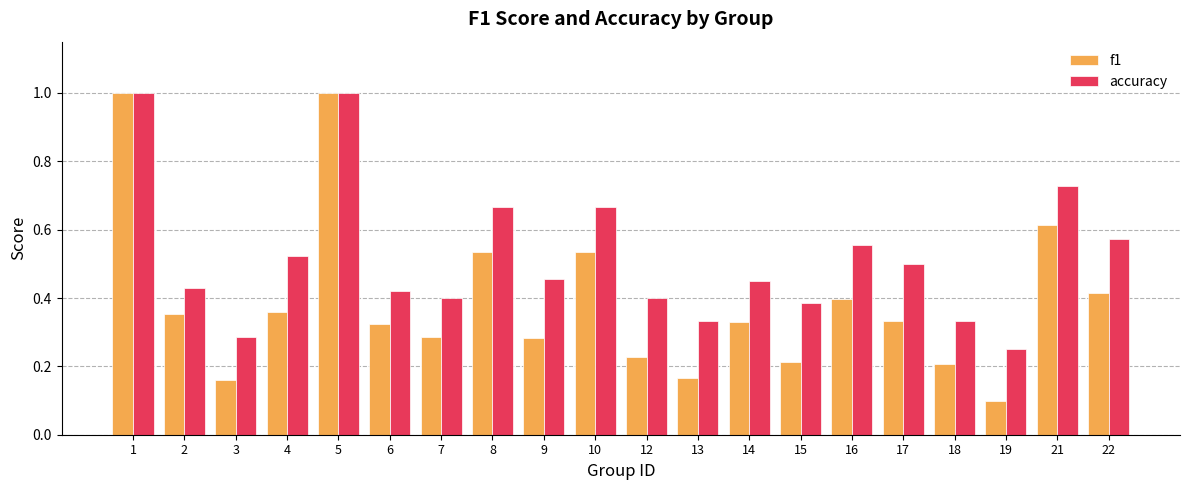

What is the spread (max minus min) of values at 14?

0.1